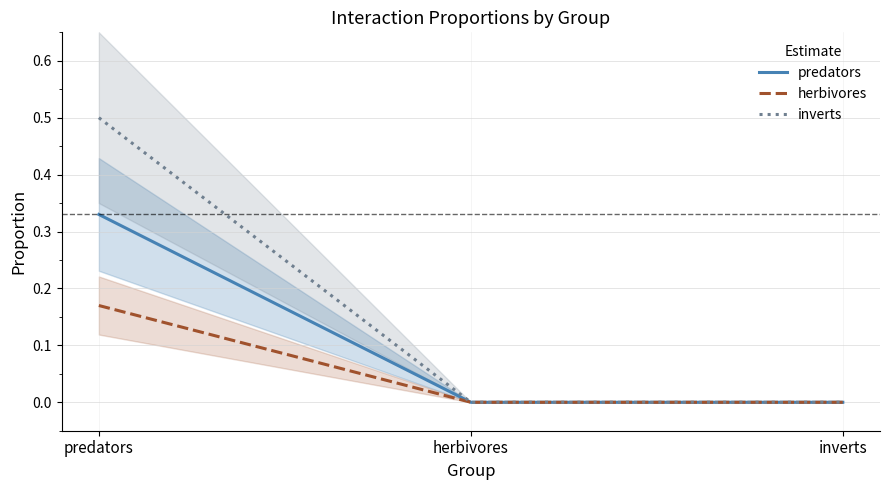

Count the number of categories in the chart.

3